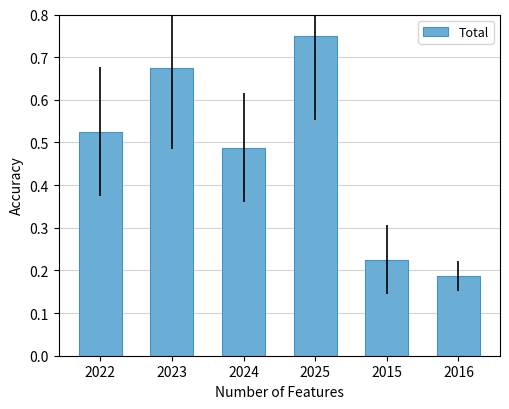

Are the bars grouped side by side (vs. stacked)?

No